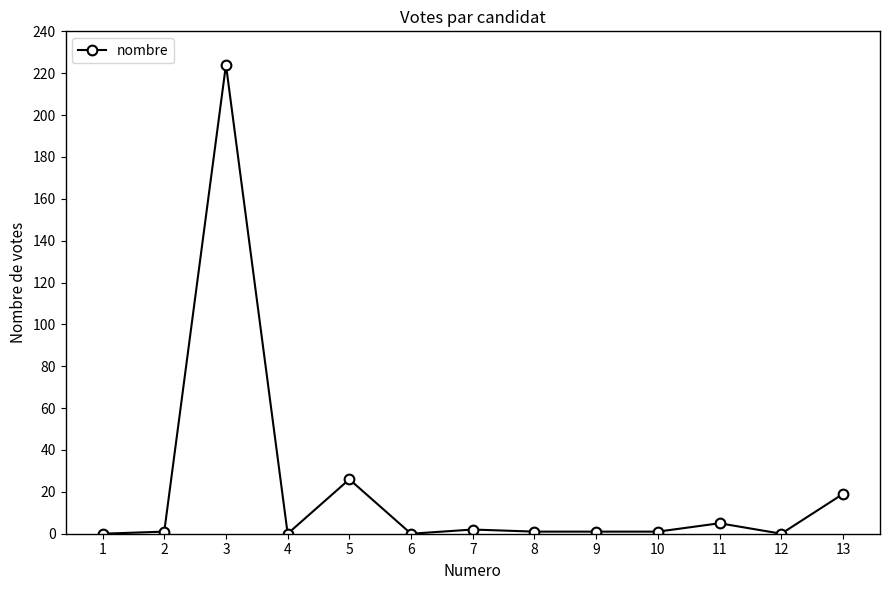

Is it true that the value at 13 is 4?

False